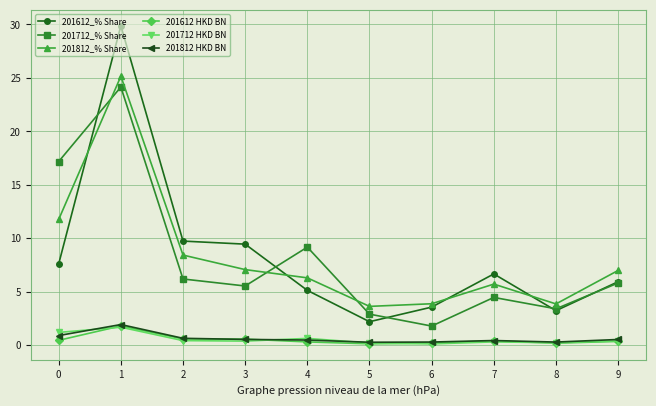

What is the total value across all series at 3?

23.6